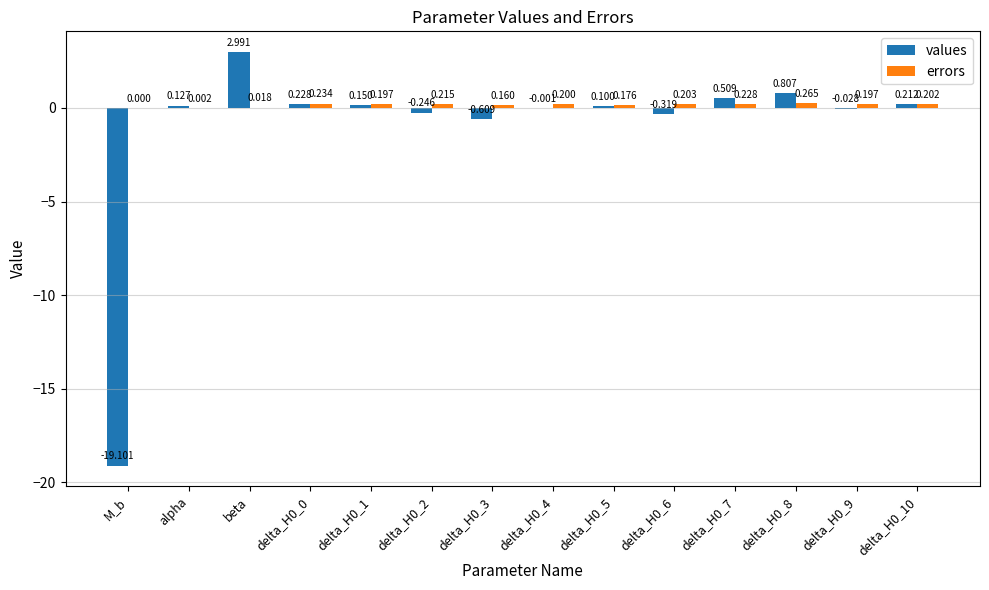

Does the chart contain stacked bars?

No